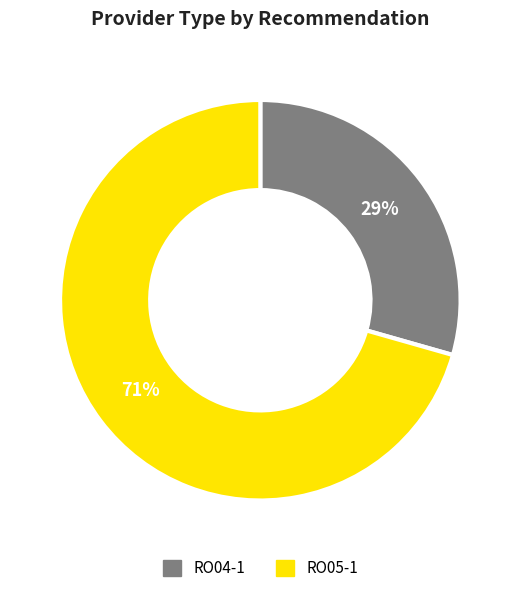

Is it true that RO05-1 is 71% of the pie?

True